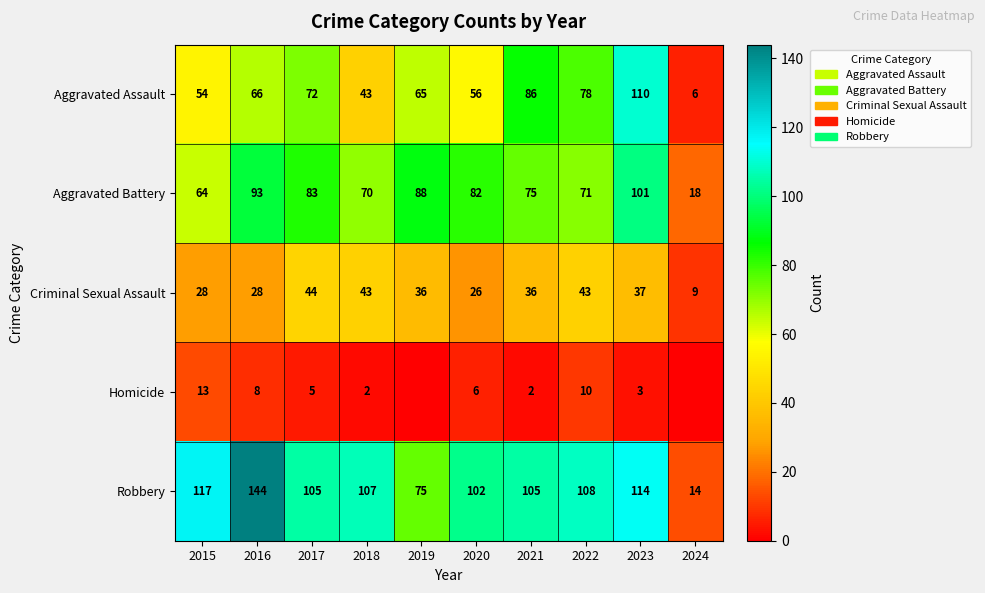

What is the total value across all series at 2018?

265